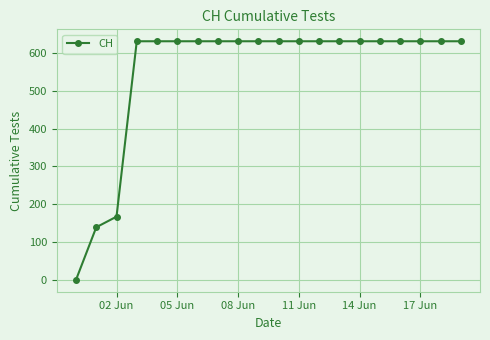

What is the maximum value shown in the chart?

631